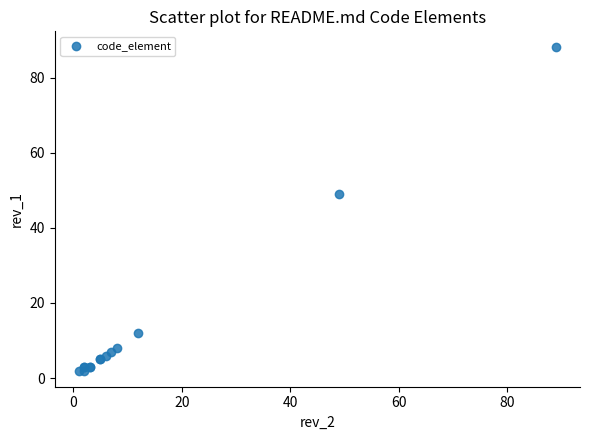

What Y value in the scatter plot is closest to 45?

49